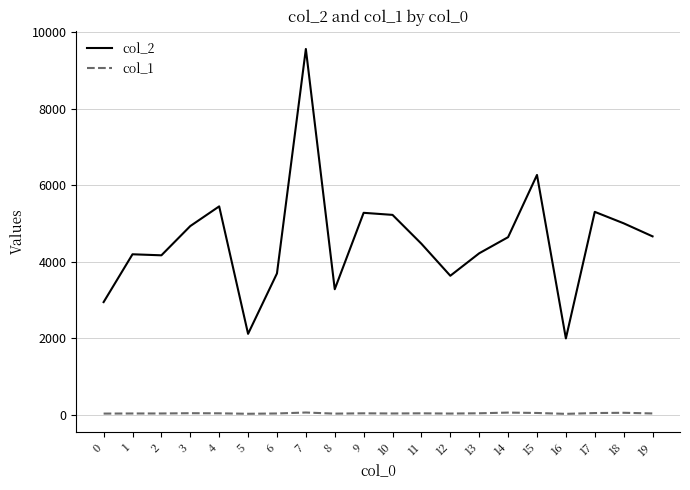

Rank the series by their maximum value, from lowest to highest.

col_1, col_2